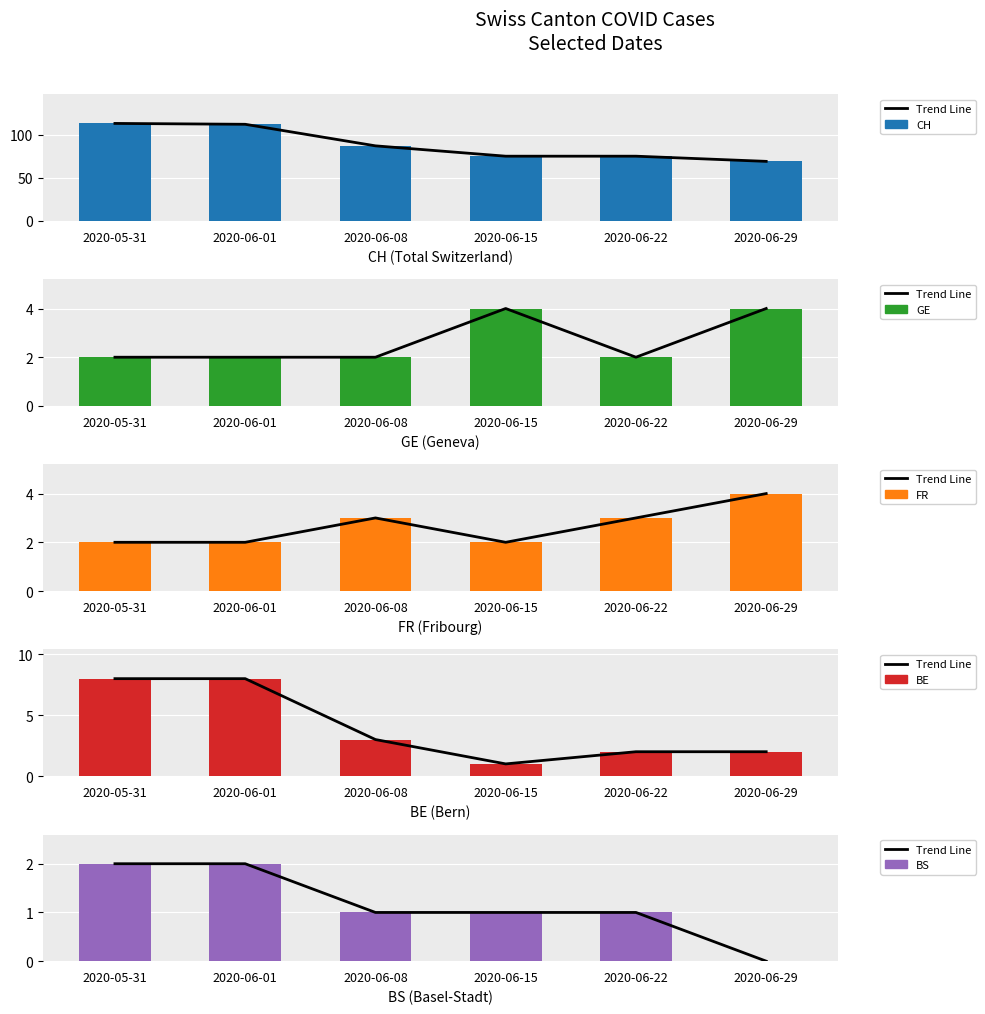

Are the bars grouped side by side (vs. stacked)?

Yes